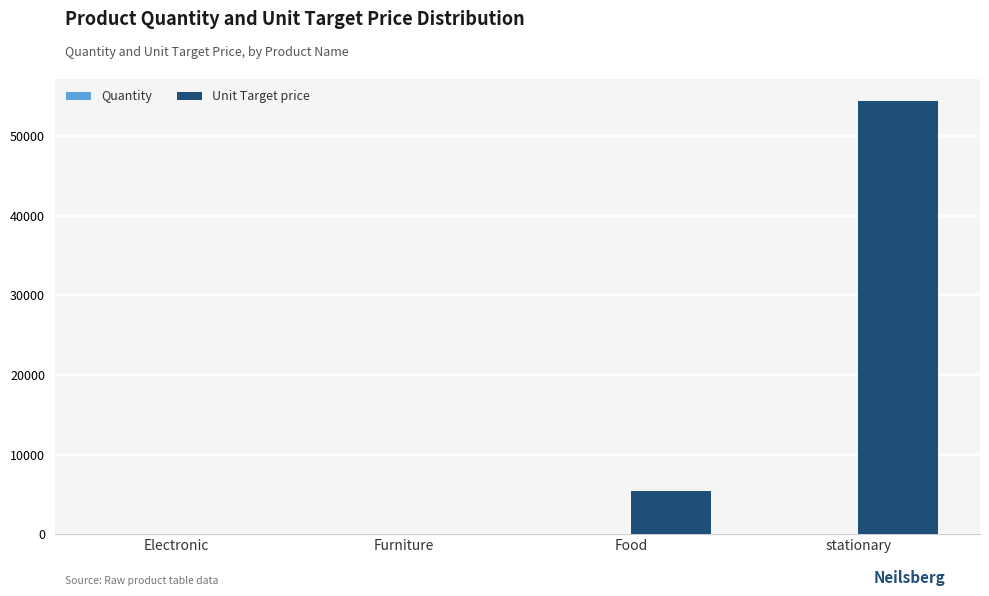

At which category is the sum across all series the highest?

stationary